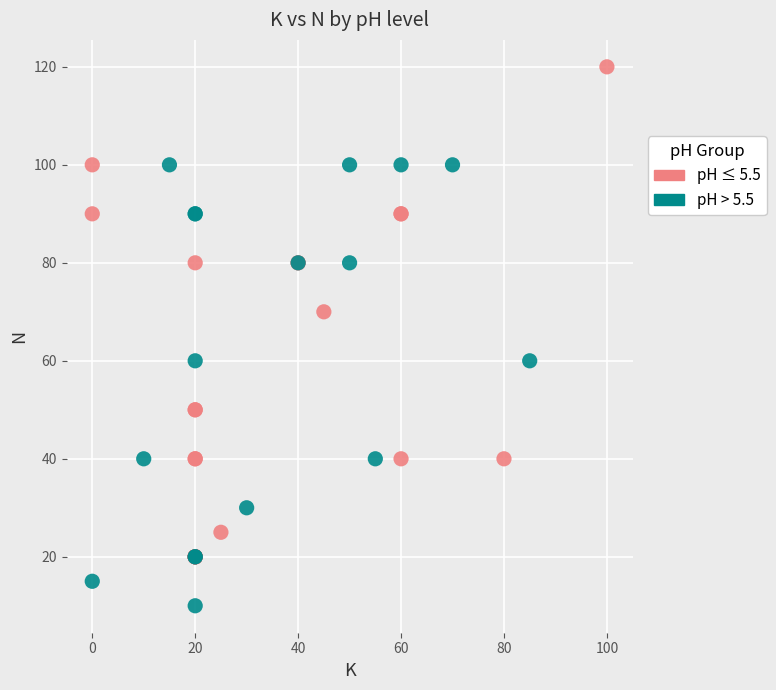

Which series reaches the minimum Y coordinate?

pH > 5.5